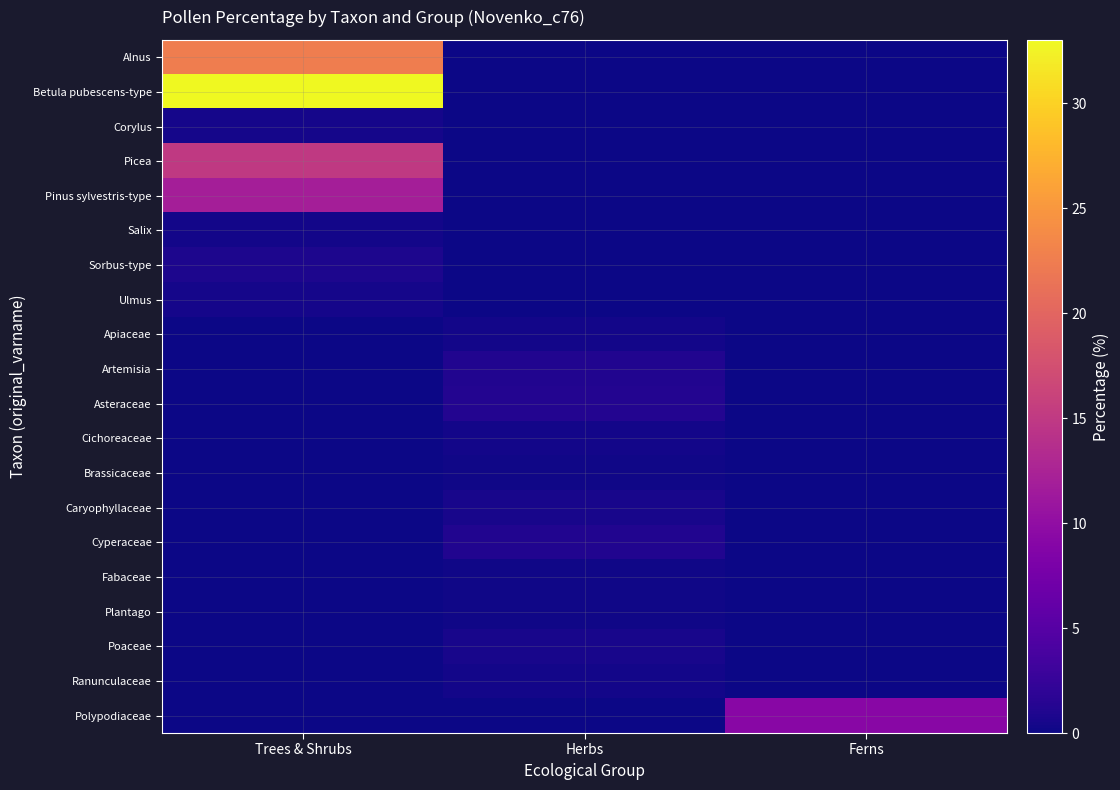

Which series has the largest total across all categories?

Betula pubescens-type